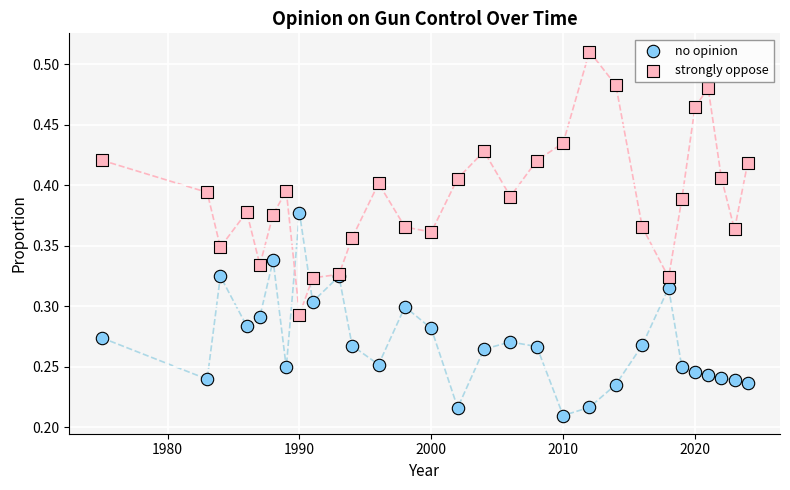

Which series contains the highest Y value?

strongly oppose